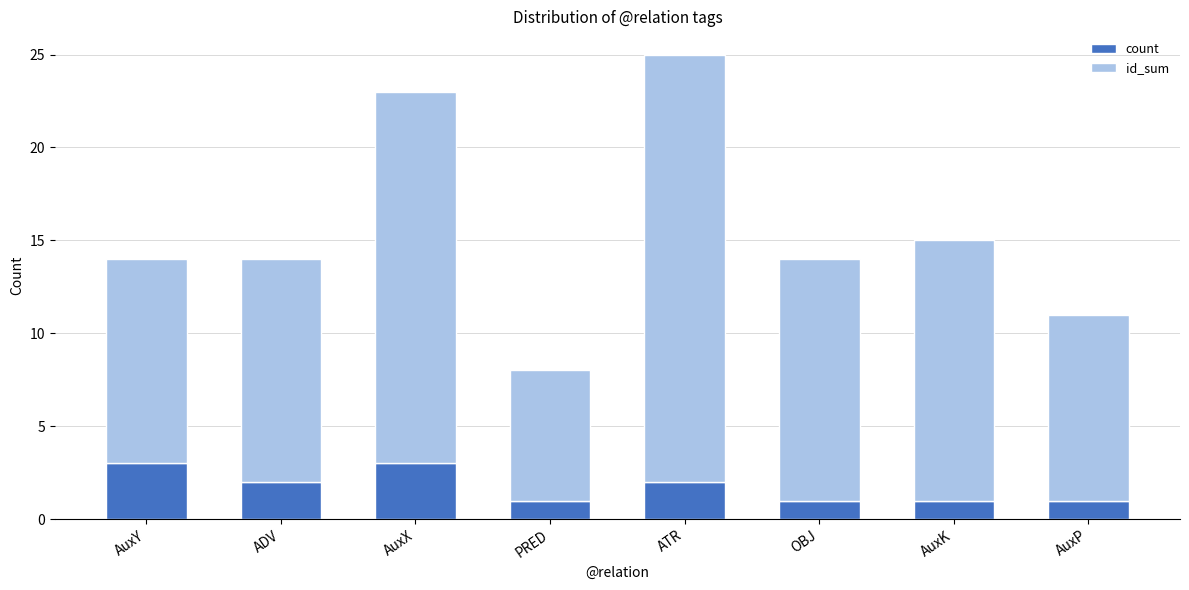

Read the count value at AuxY.

3